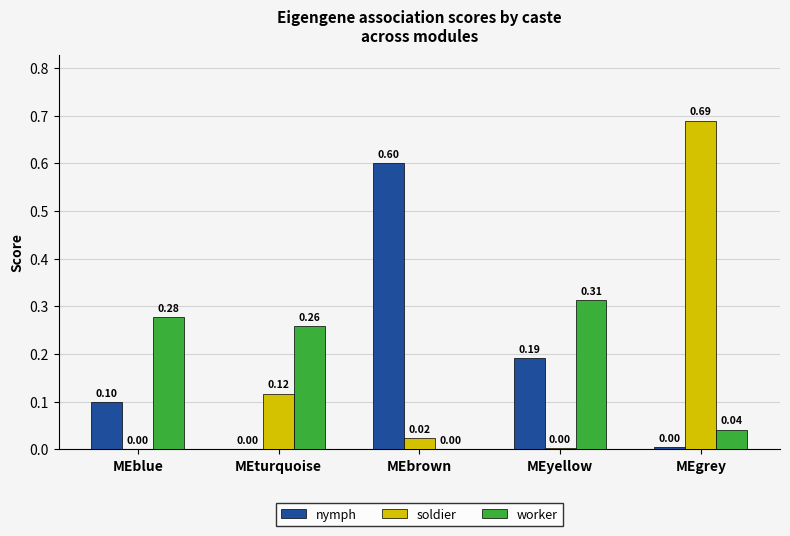

Between MEbrown and MEgrey, which series saw the biggest shift?

soldier